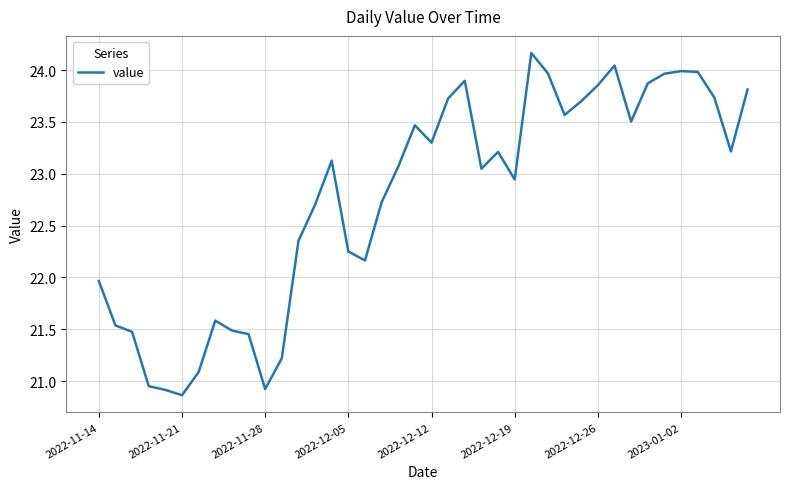

Is this an area chart (filled region under the line)?

No